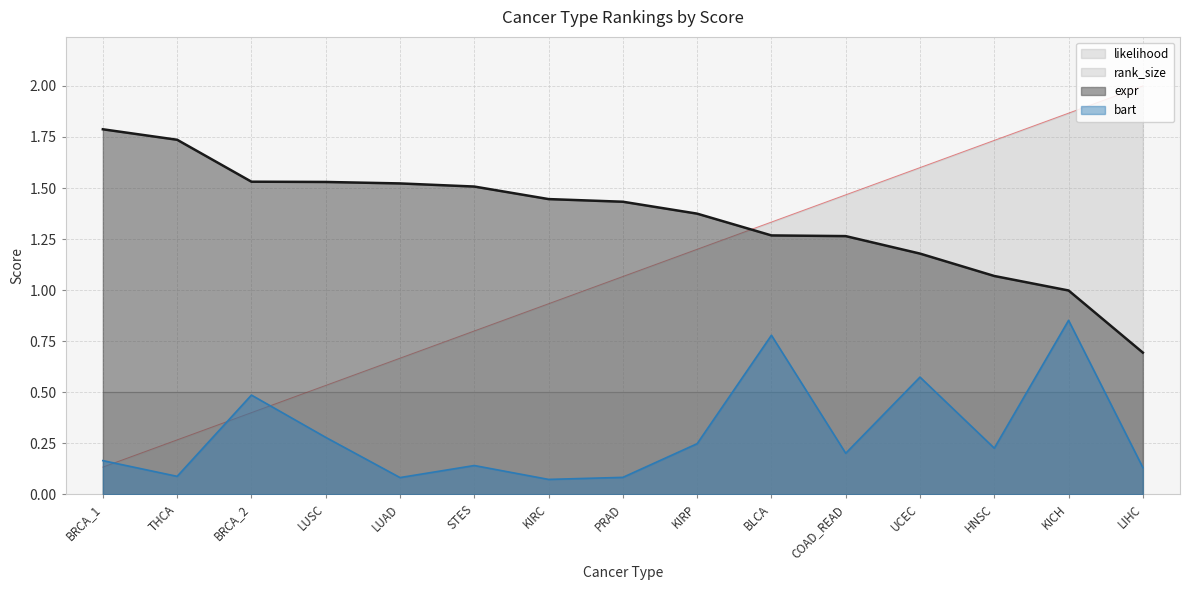

What are all the series names shown in the legend?

likelihood, rank_size, expr, bart